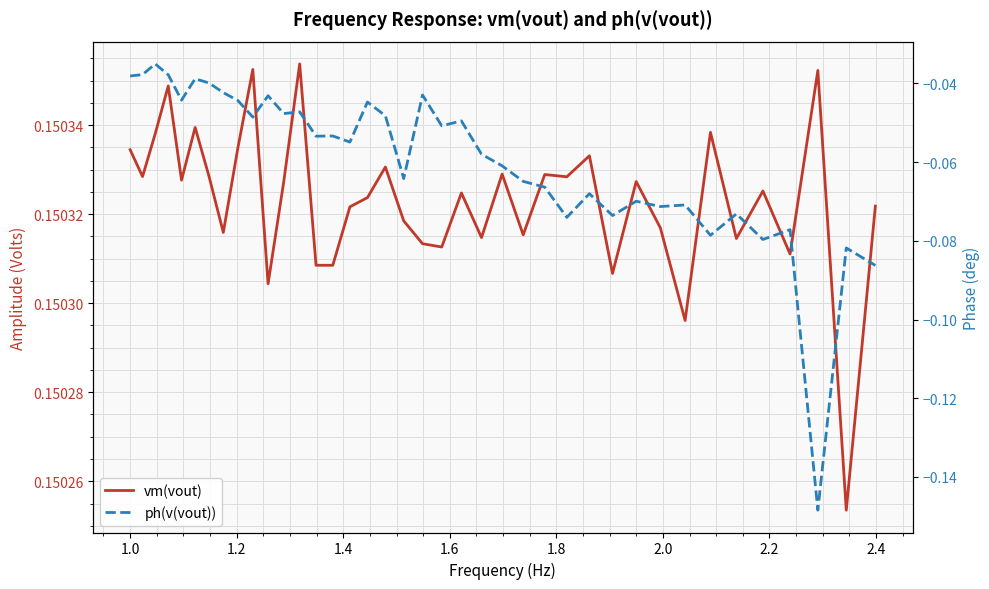

What are all the series names shown in the legend?

vm(vout), ph(v(vout))